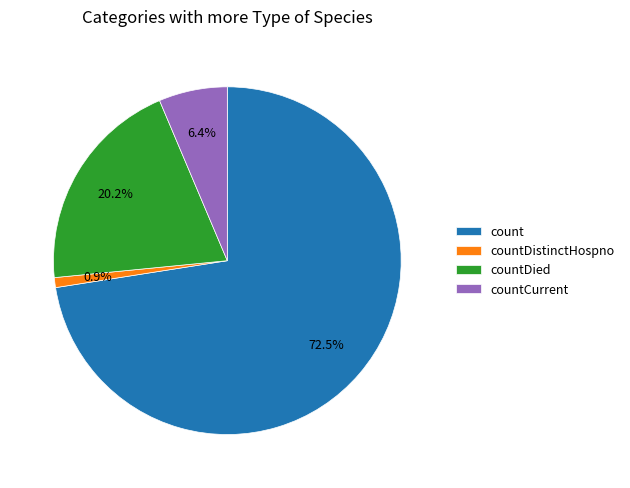

What is the smallest slice in the pie chart?

countDistinctHospno